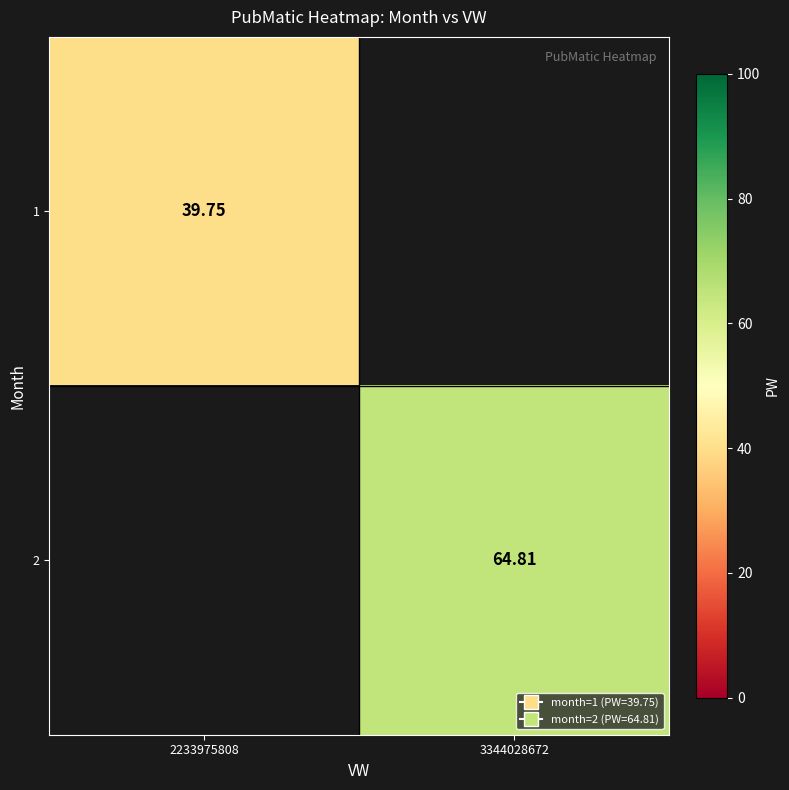

Rank the categories by 2 value from lowest to highest.

2233975808, 3344028672